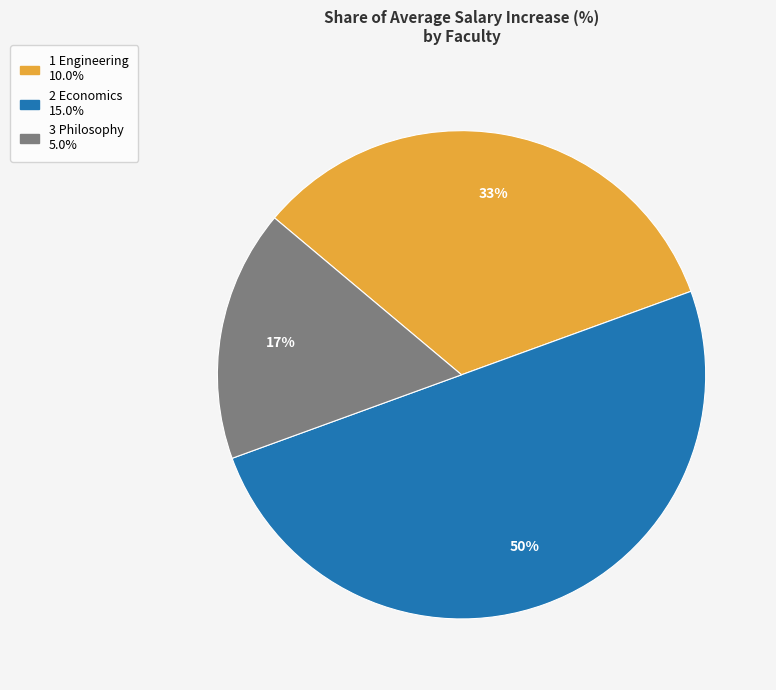

To the nearest percent, what is the average slice percentage?

33%